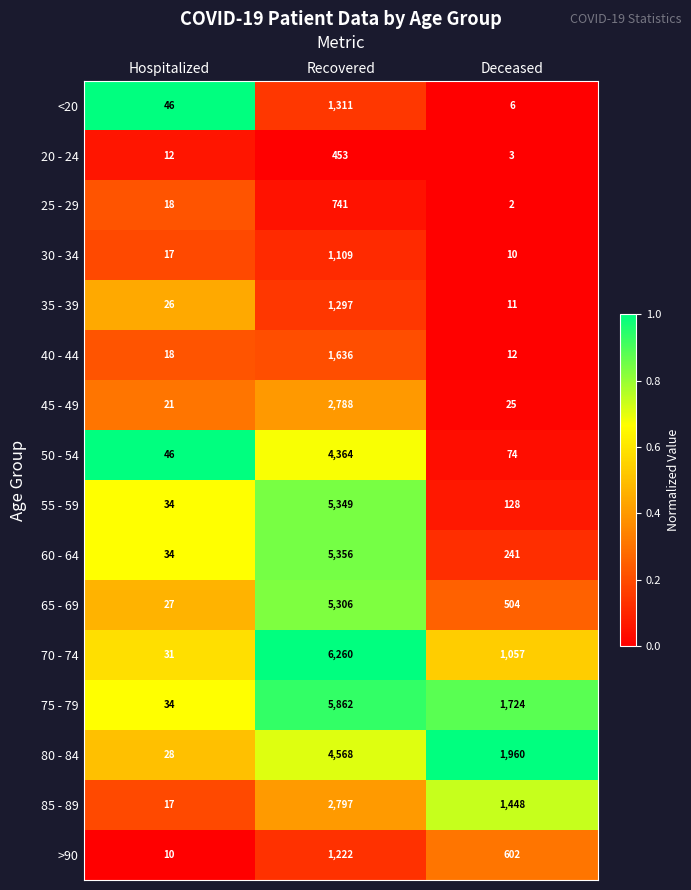

What is the difference between the highest and lowest values at Deceased?

1958